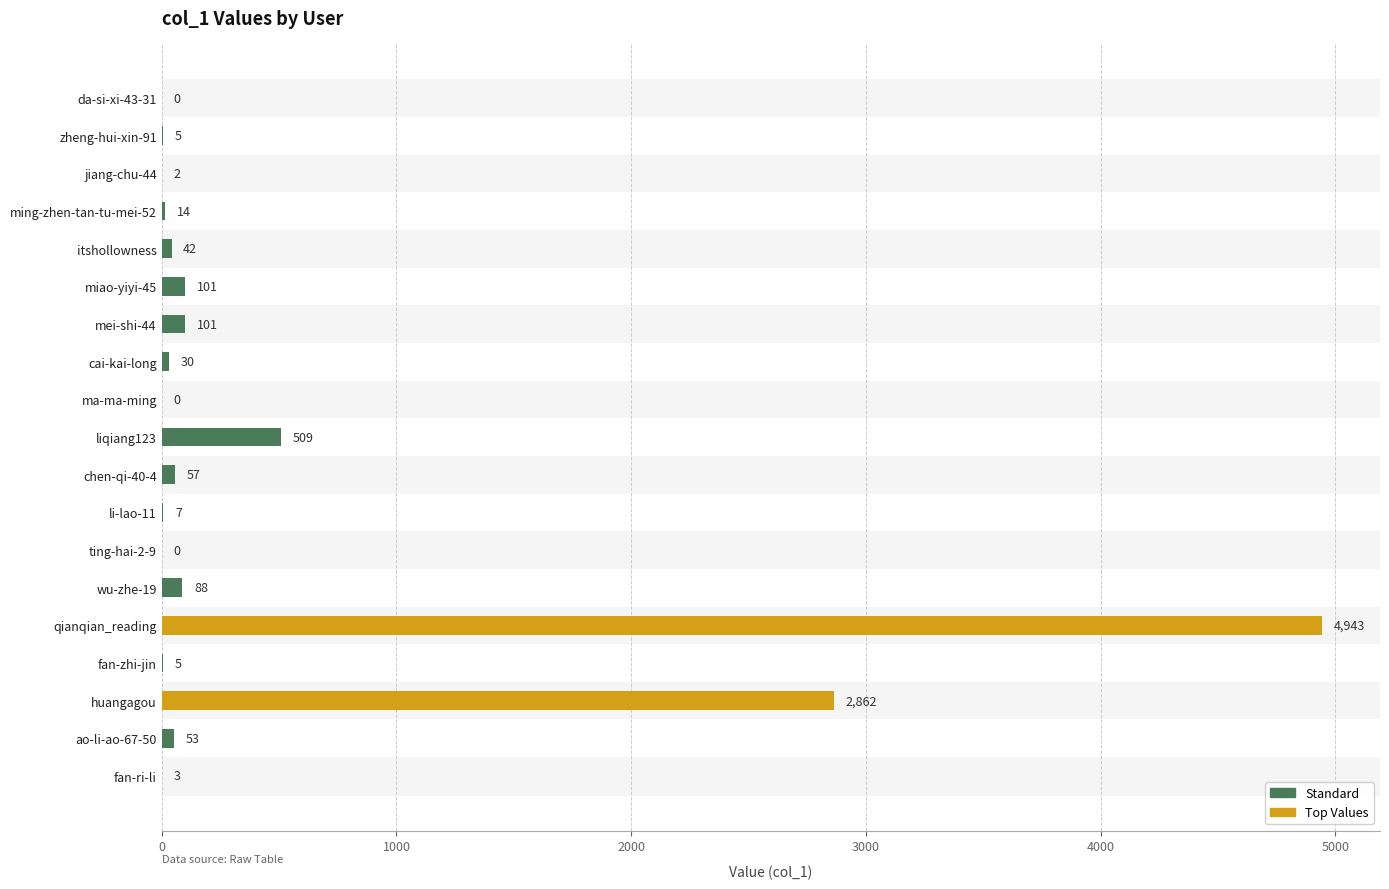

Are the bars grouped side by side (vs. stacked)?

No